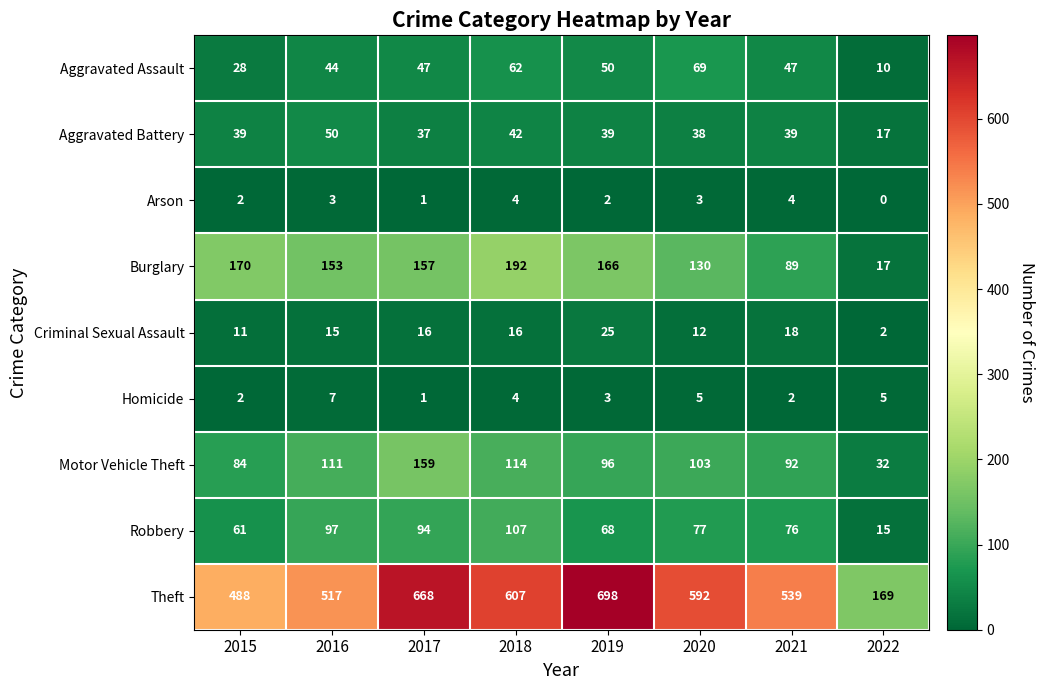

The value of Aggravated Battery at 2017 is 37. True or false?

True